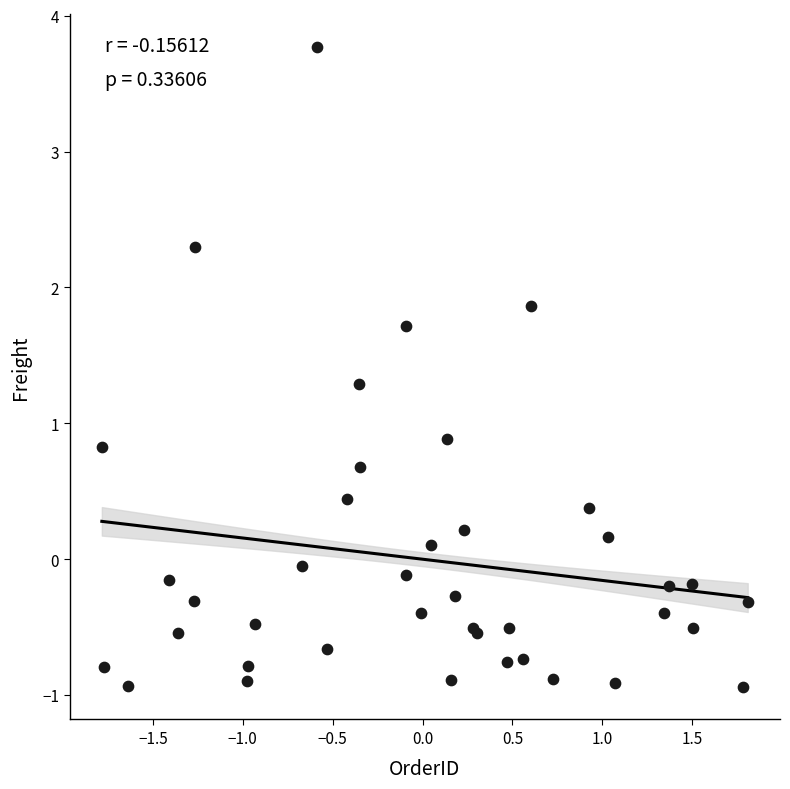

What Y value in the scatter plot is closest to 1?

0.9